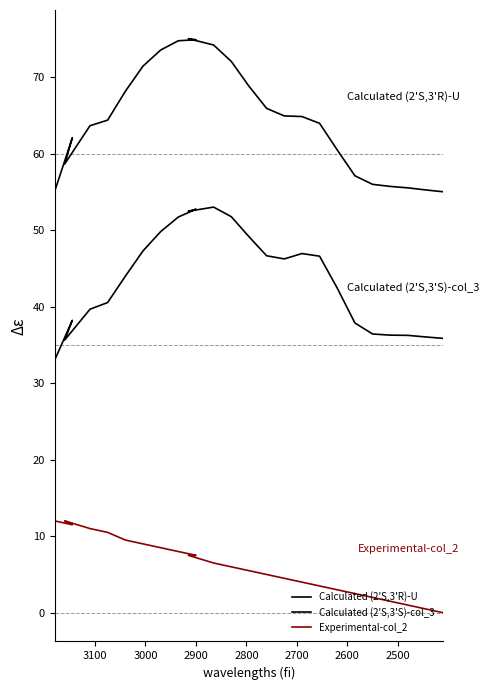

True or false: Calculated (2'S,3'R)-U and Calculated (2'S,3'S)-col_3 intersect in this chart.

False